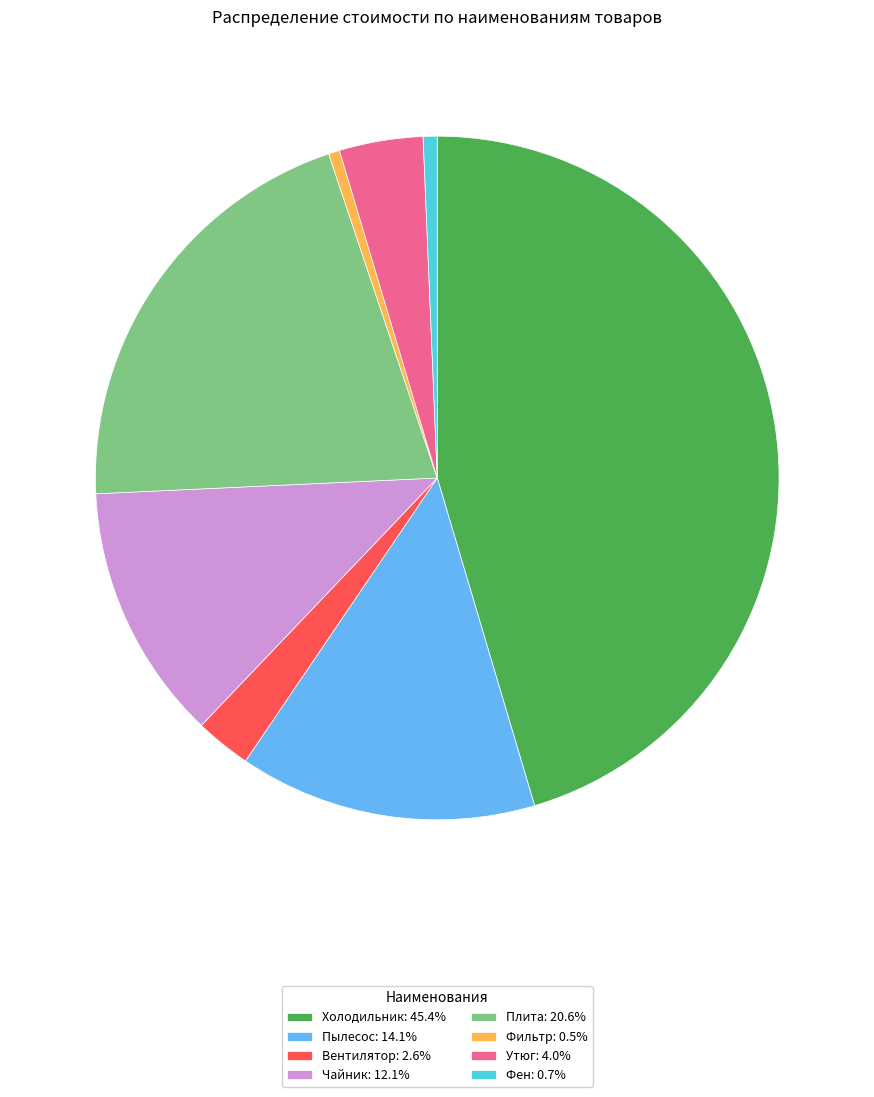

Is it true that Пылесос is 25% of the pie?

False